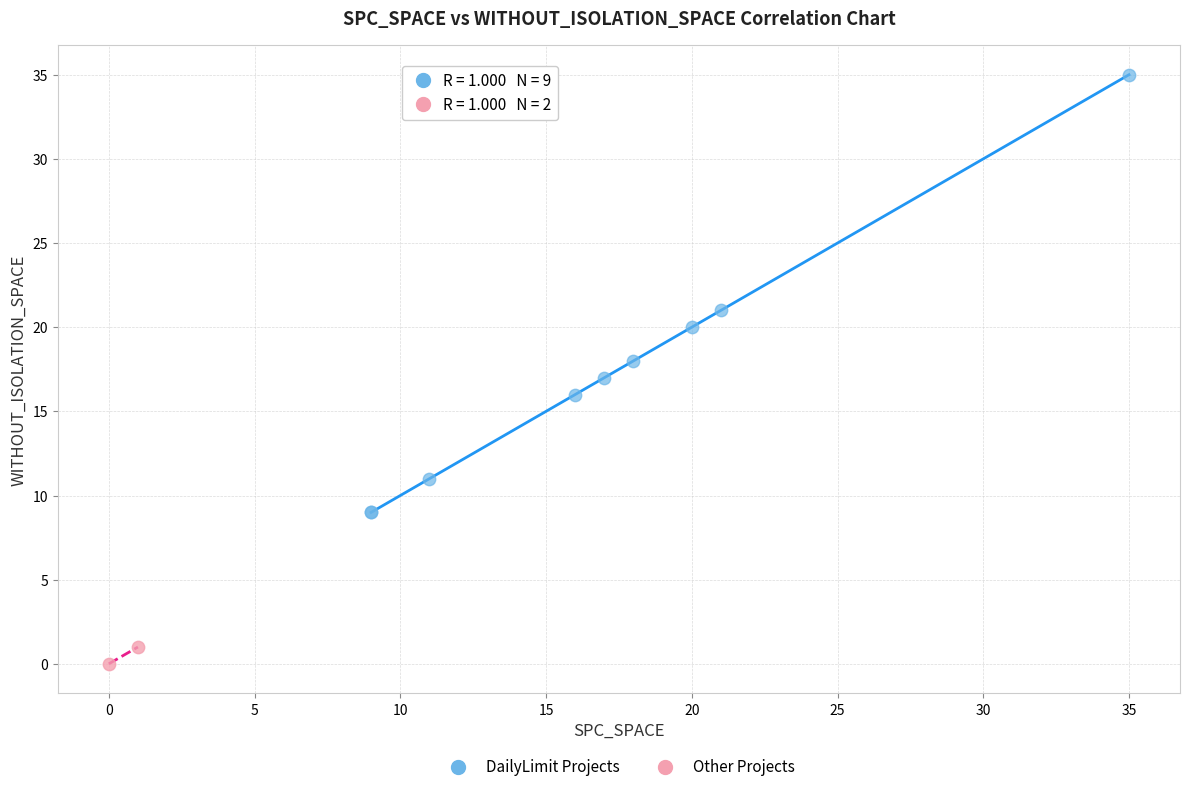

Which series has the largest Y range (max minus min)?

DailyLimit Projects